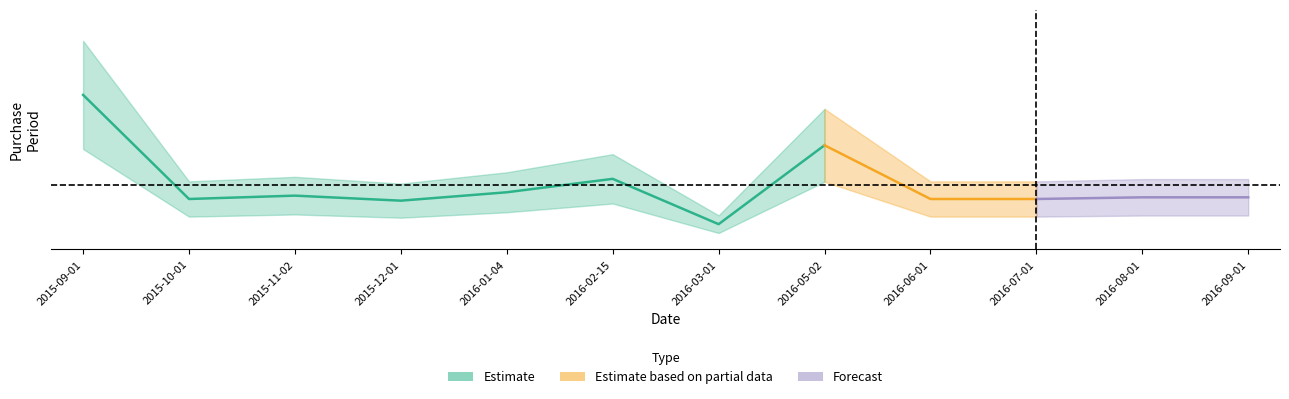

List the labels in order of value, largest first.

2015-09-01, 2016-05-02, 2016-02-15, 2016-01-04, 2015-11-02, 2016-08-01, 2016-09-01, 2015-10-01, 2016-06-01, 2016-07-01, 2015-12-01, 2016-03-01